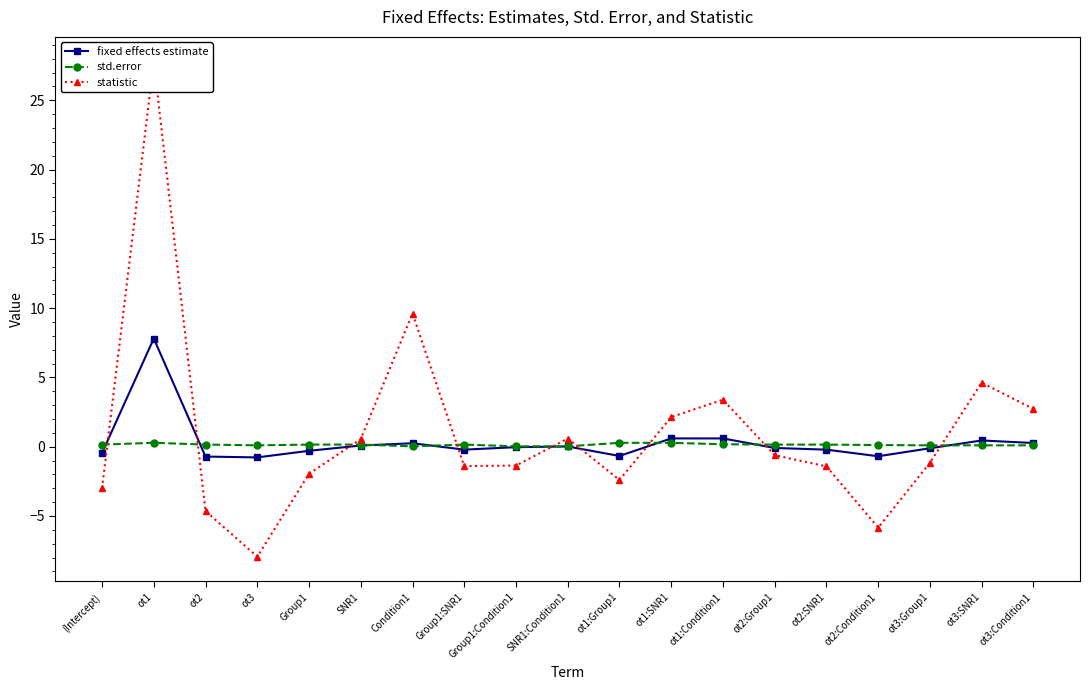

At which label does fixed effects estimate reach its peak?

ot1